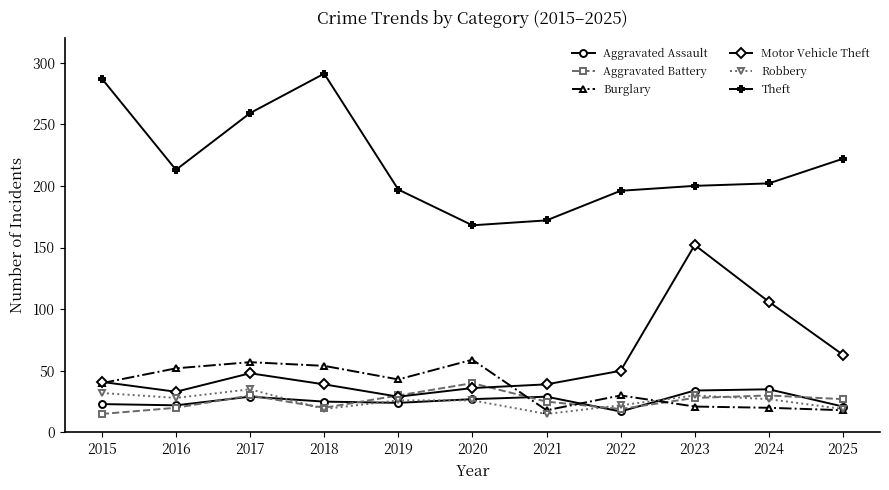

True or false: Robbery and Aggravated Assault cross at least once.

True